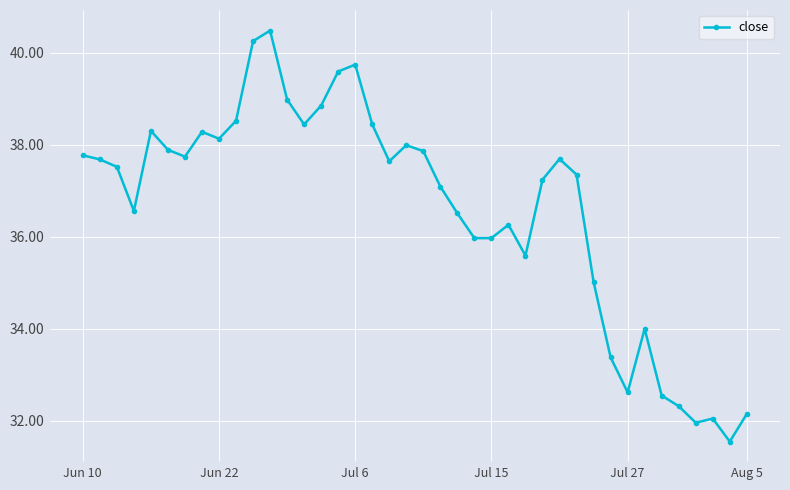

How many lines are shown in the chart?

1